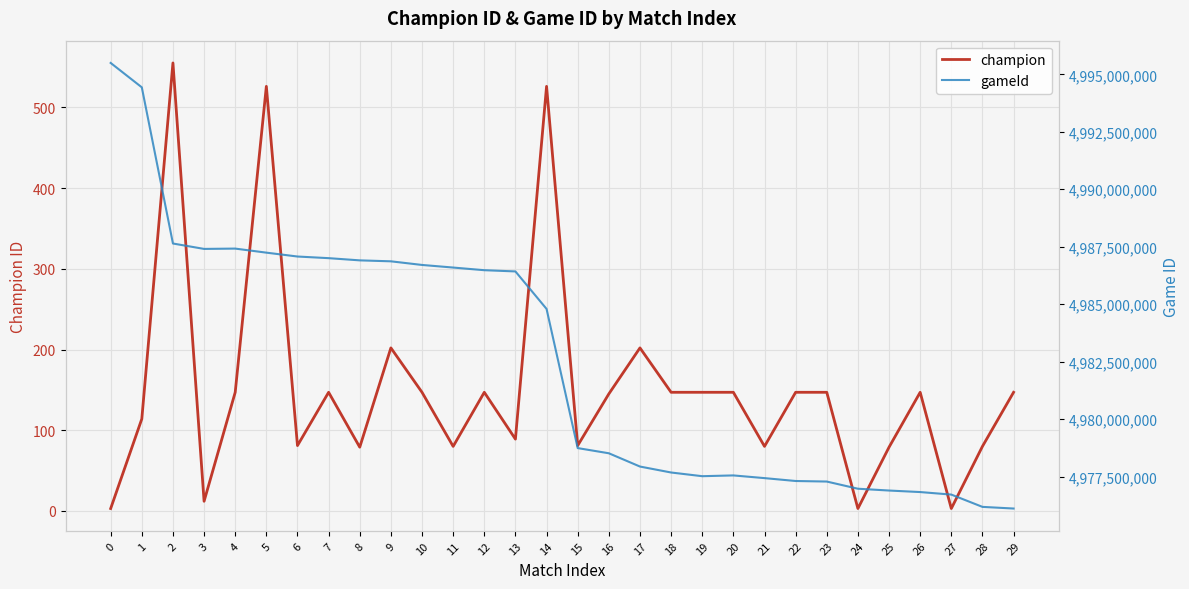

At which label does champion reach its peak?

2